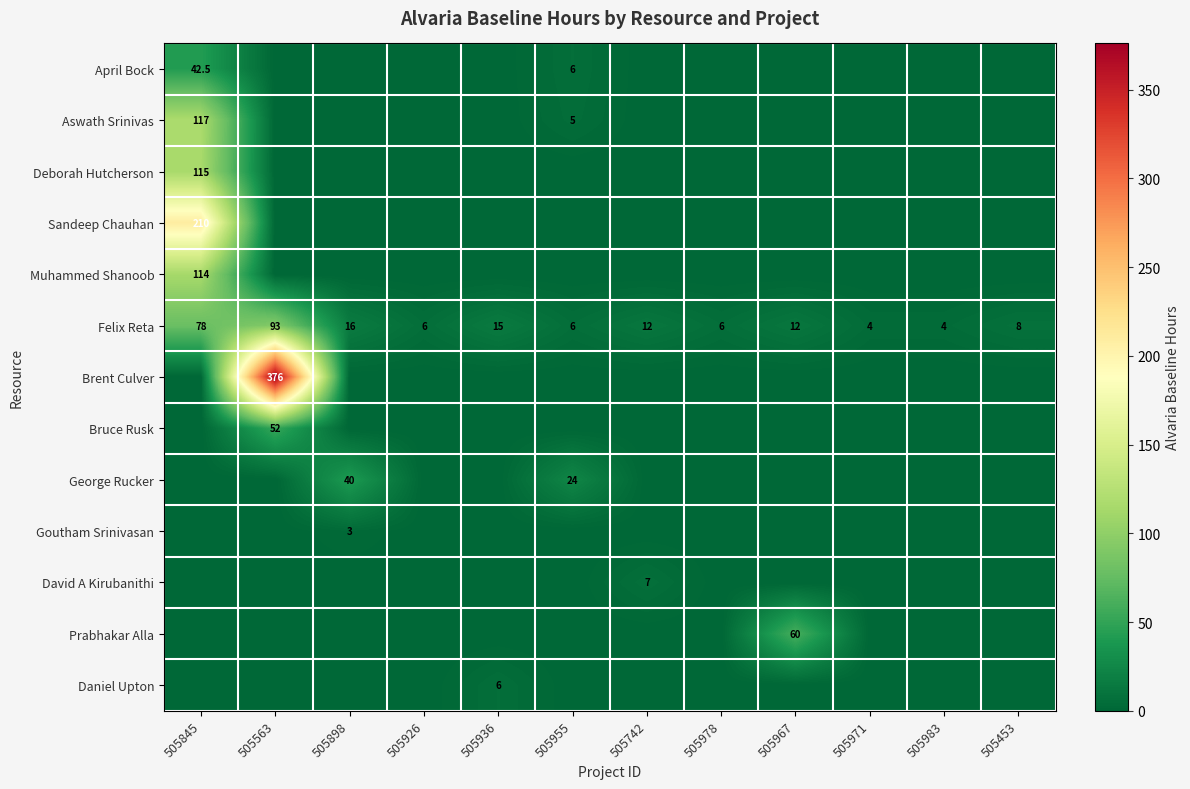

True or false: Prabhakar Alla has a value of 97.2 at 505967.

False